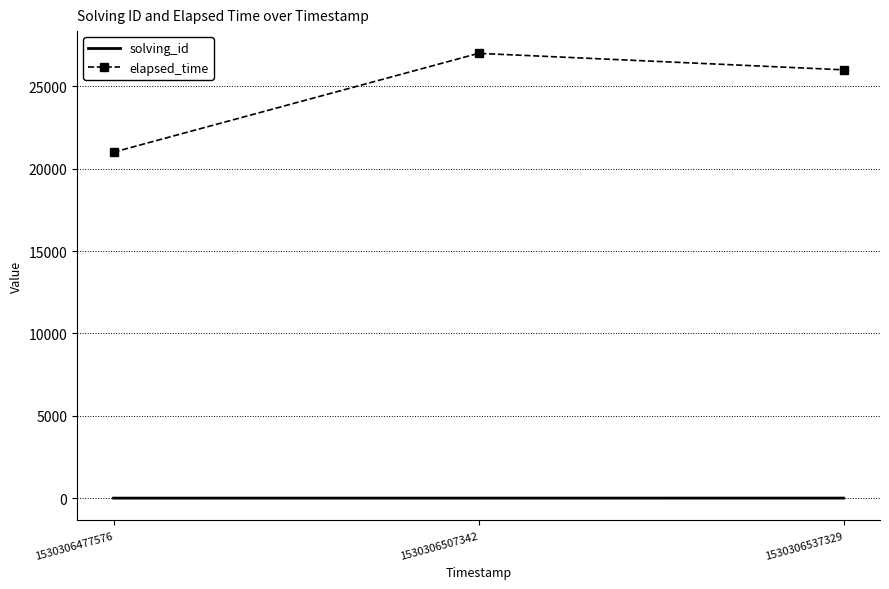

What is the approximate value of elapsed_time at 1530306537329?

26000